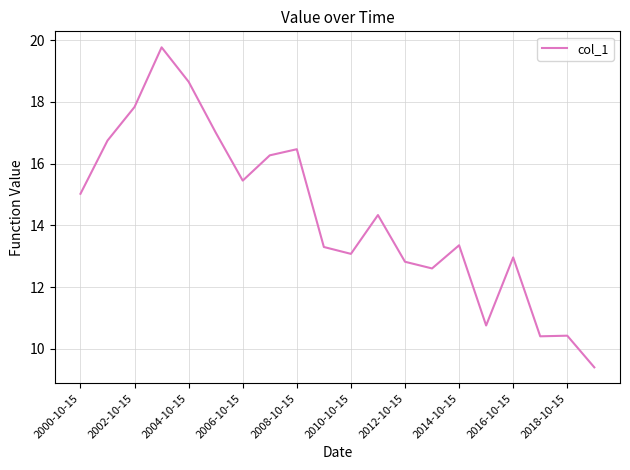

What is the difference between the maximum and minimum values?

10.4